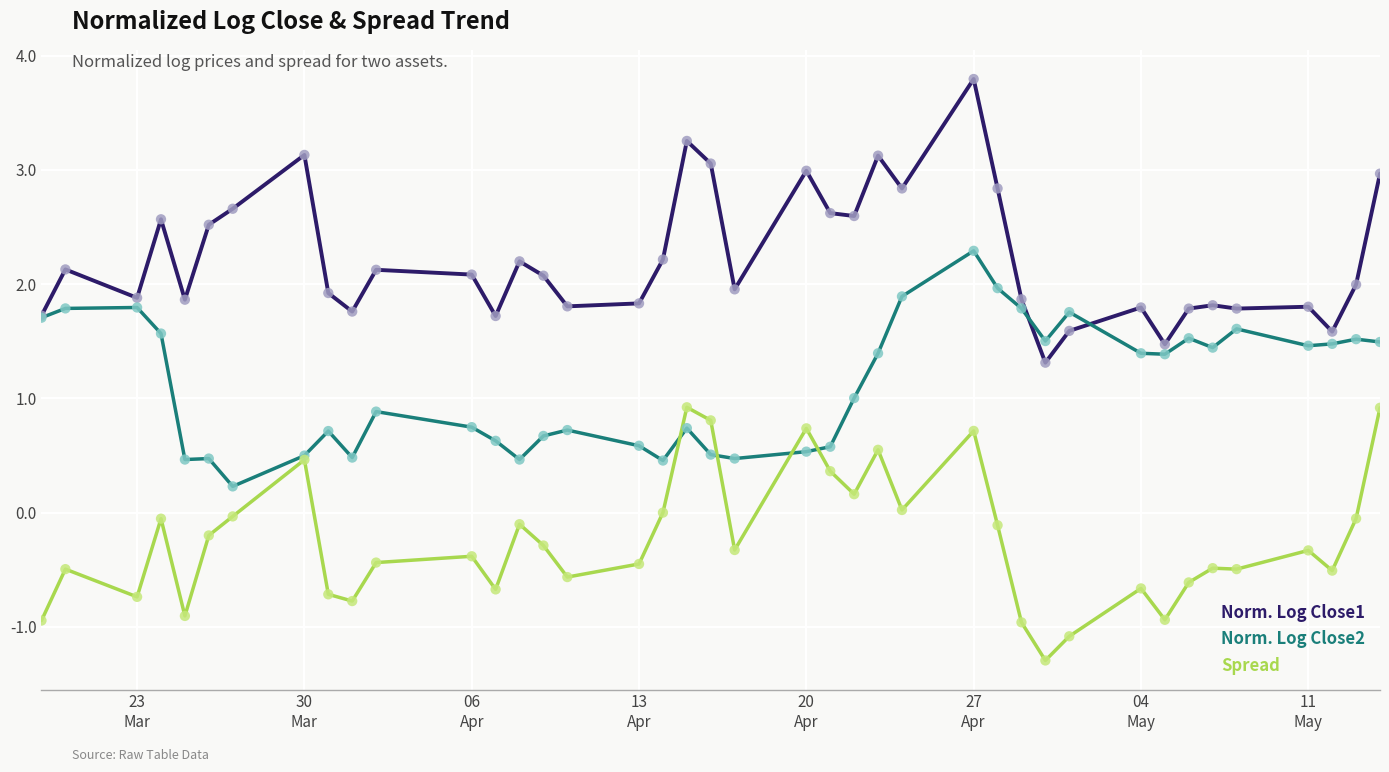

At how many categories does at least one series exceed 0?

40